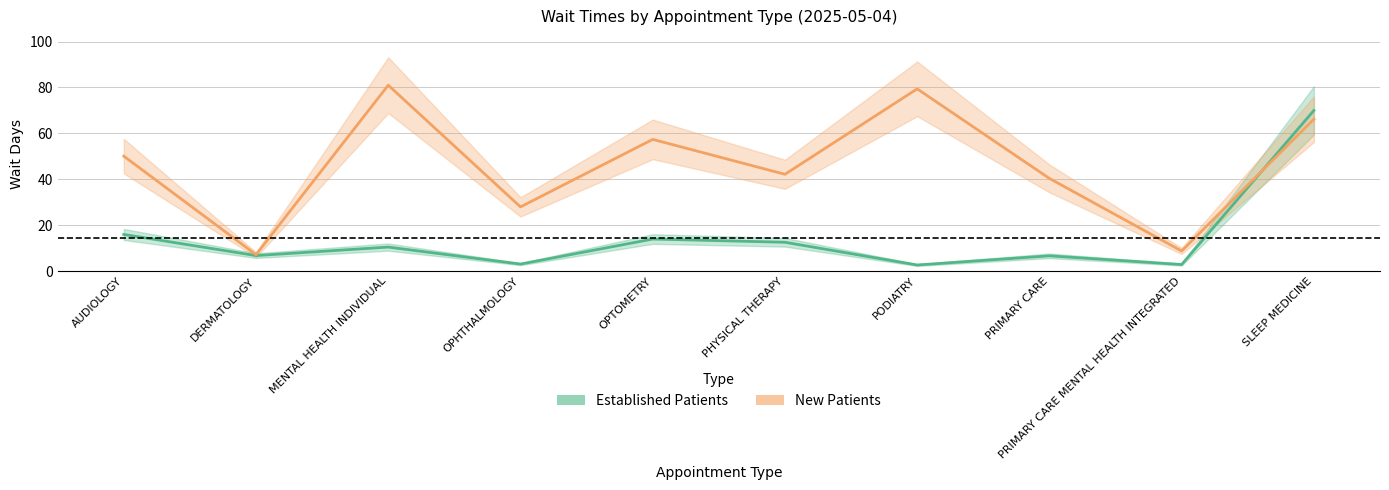

Between which two adjacent categories do New Patients and Established Patients first intersect?

PRIMARY CARE MENTAL HEALTH INTEGRATED and SLEEP MEDICINE